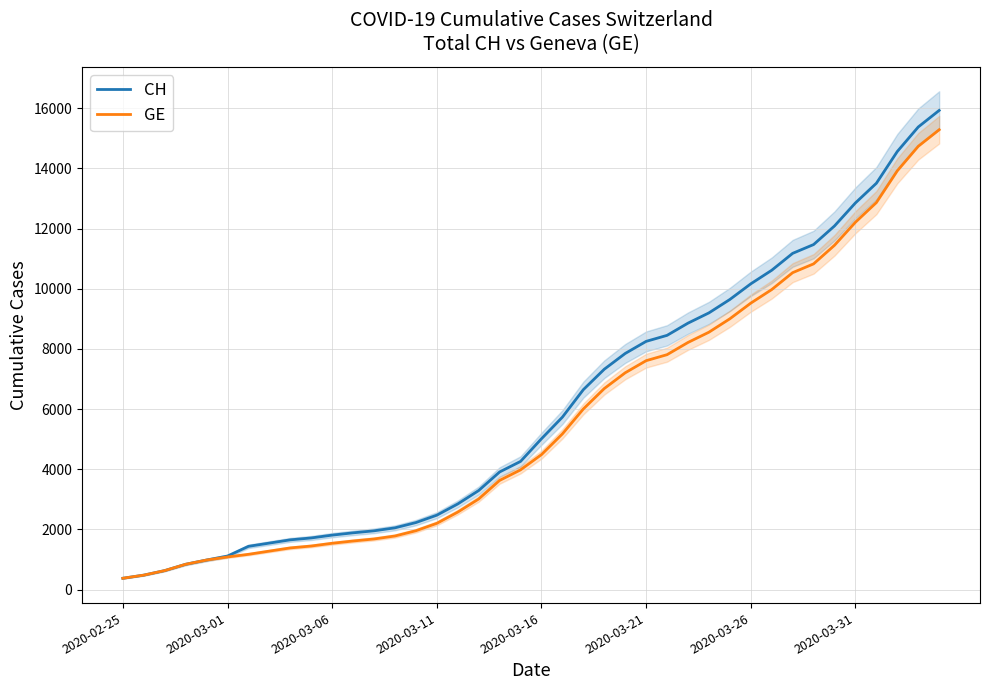

What is the difference between the maximum and minimum values in the CH series?

15551